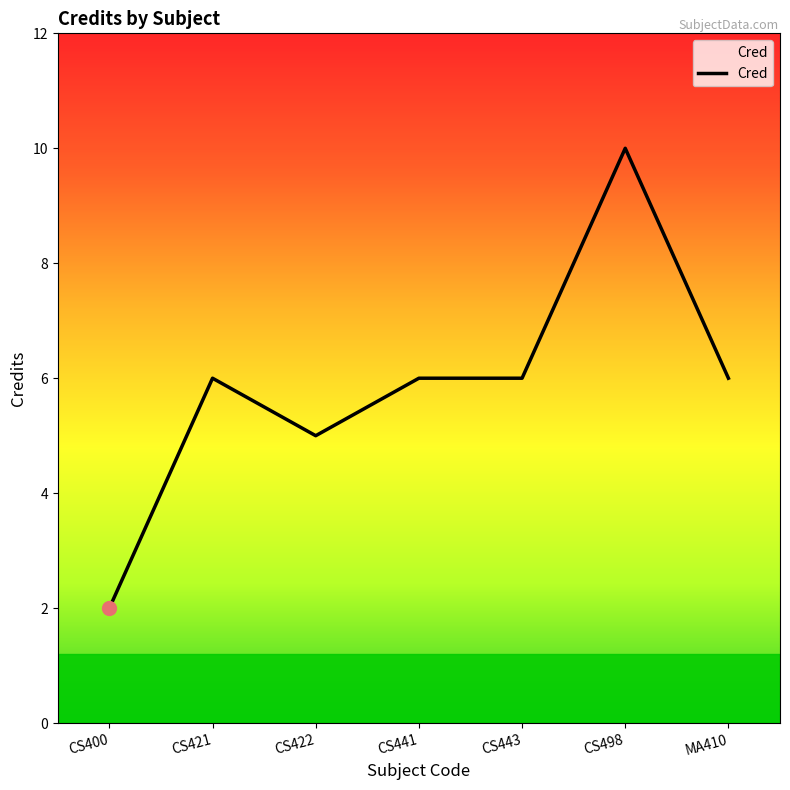

Reading right to left, extract all data points from this chart.

6	10	6	6	5	6	2